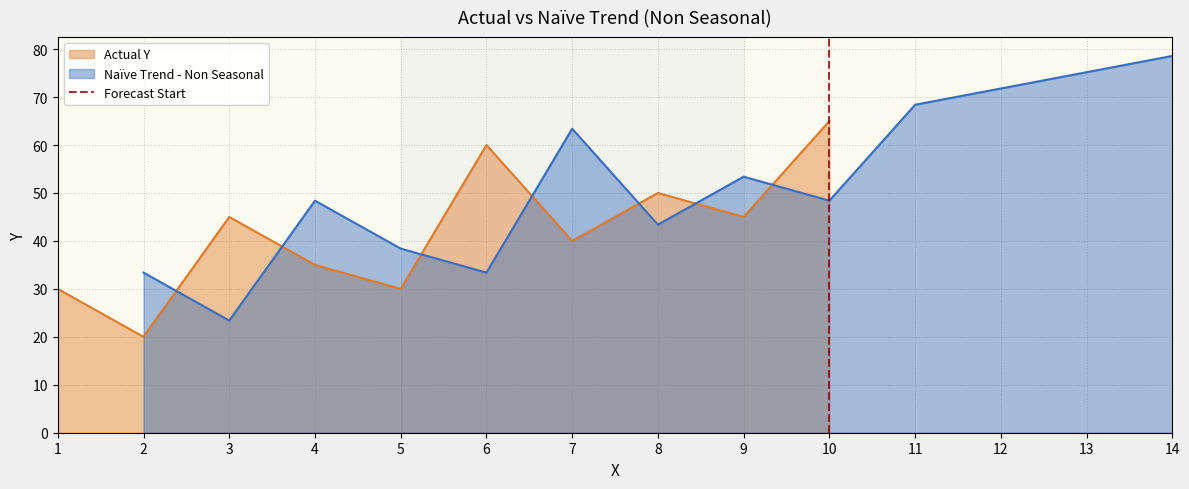

What is the maximum value for Actual Y?

65